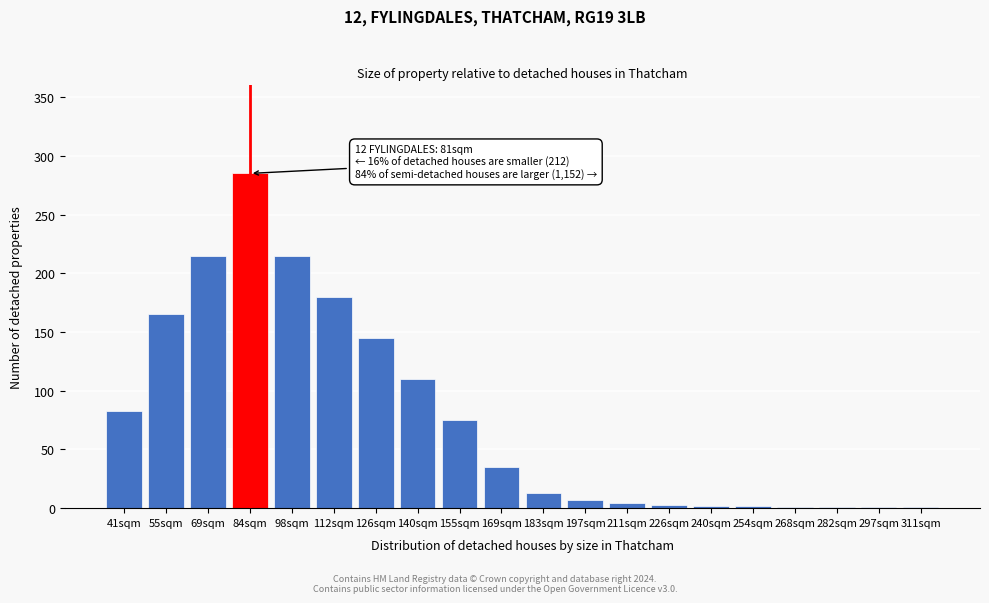

What is the sum of all values?

1543